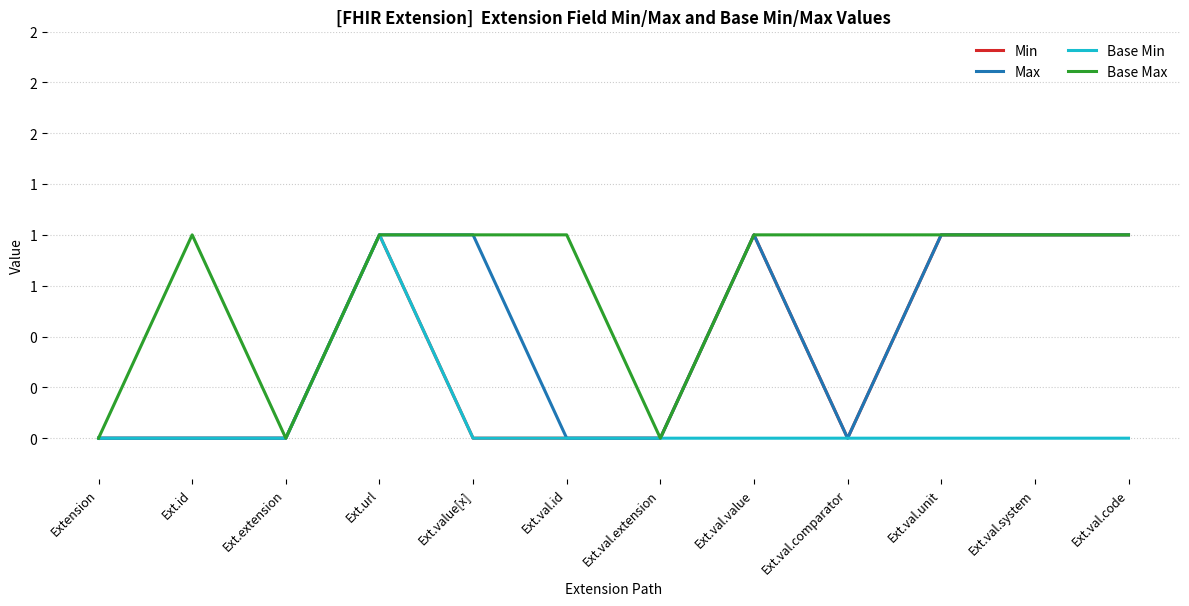

Is the value of Base Max at Ext.val.value greater than the value of Min at Ext.url?

No